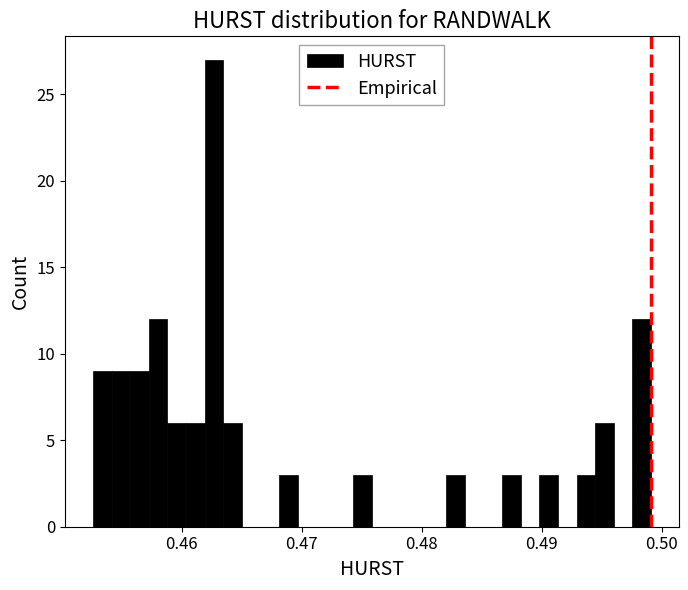

Around what value on the x-axis is the tallest bar? Give the approximate position of its centre, as read against the axis.

0.463